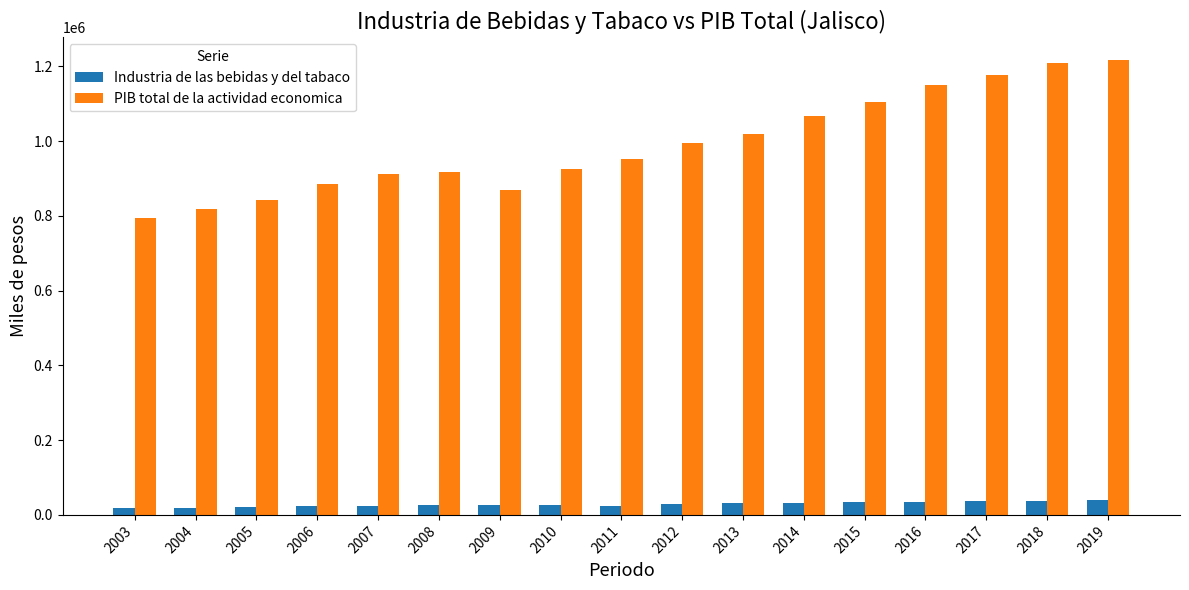

What is the lowest value of the PIB total de la actividad economica series?

794957.3